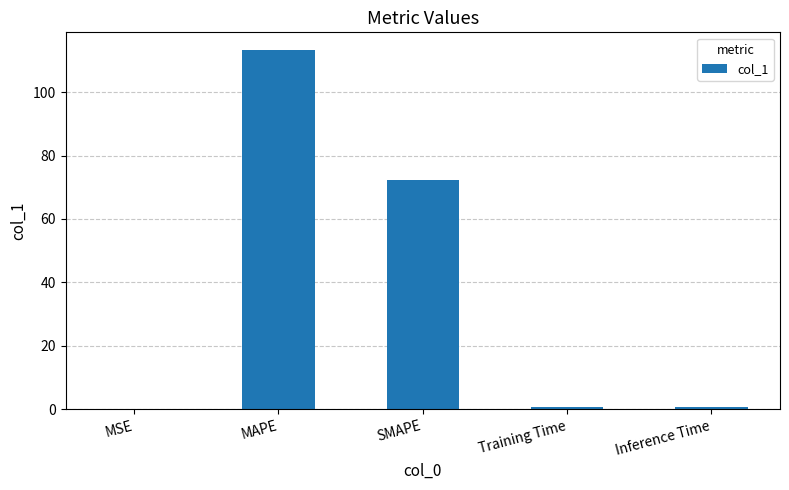

The chart shows a value of 0.1 at MSE. True or false?

True